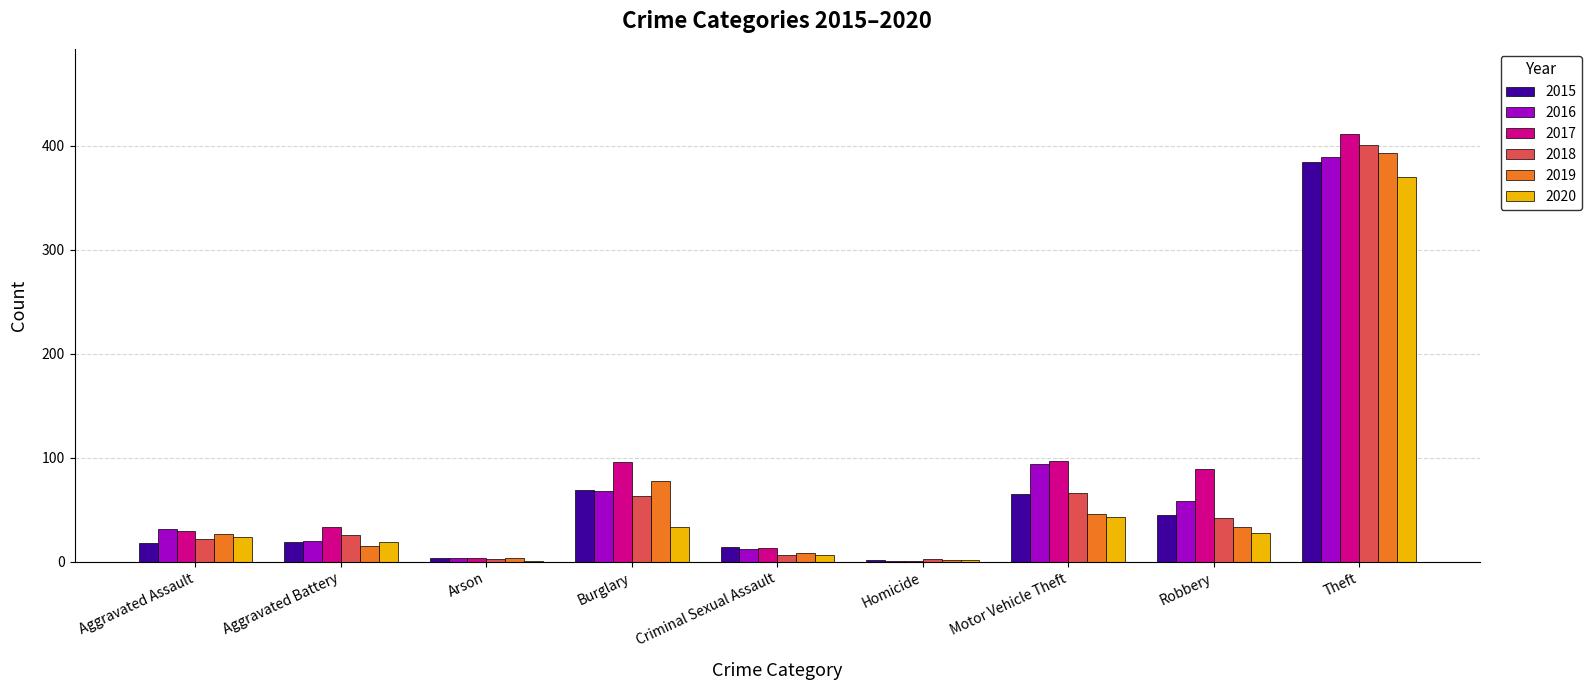

Are the bars grouped side by side (vs. stacked)?

Yes